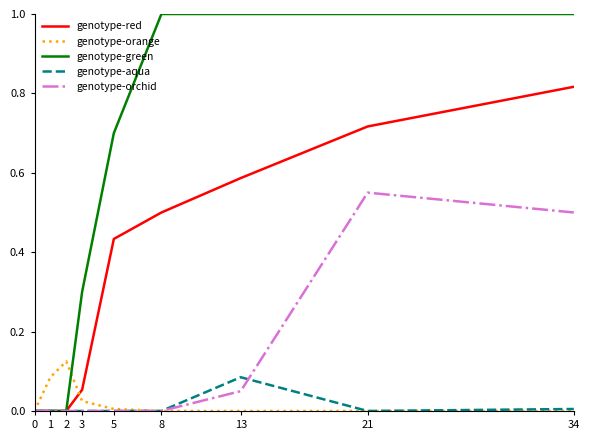

Which category has the highest value in the genotype-orchid series?

21